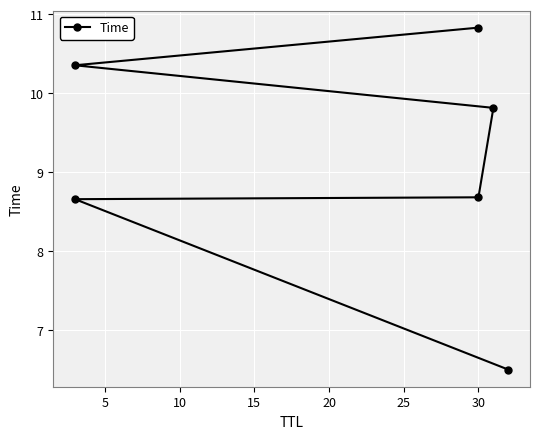

Is this an area chart (filled region under the line)?

No